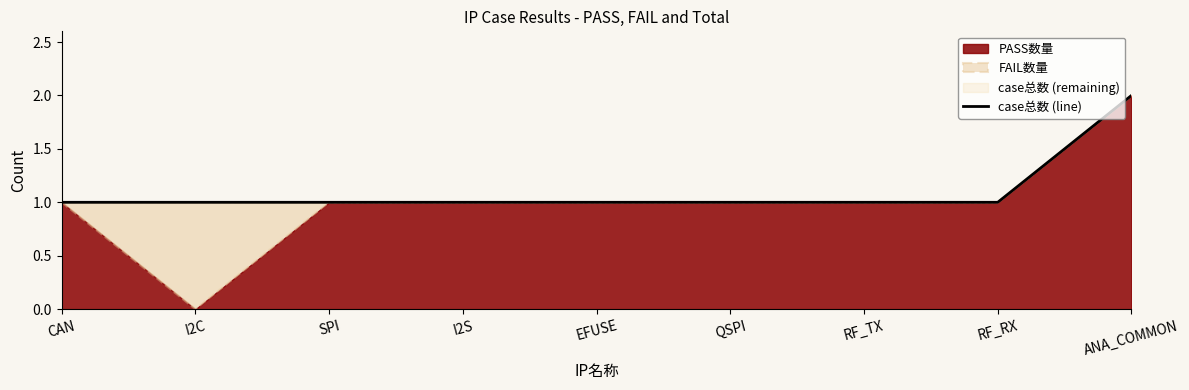

How many lines are shown in the chart?

1